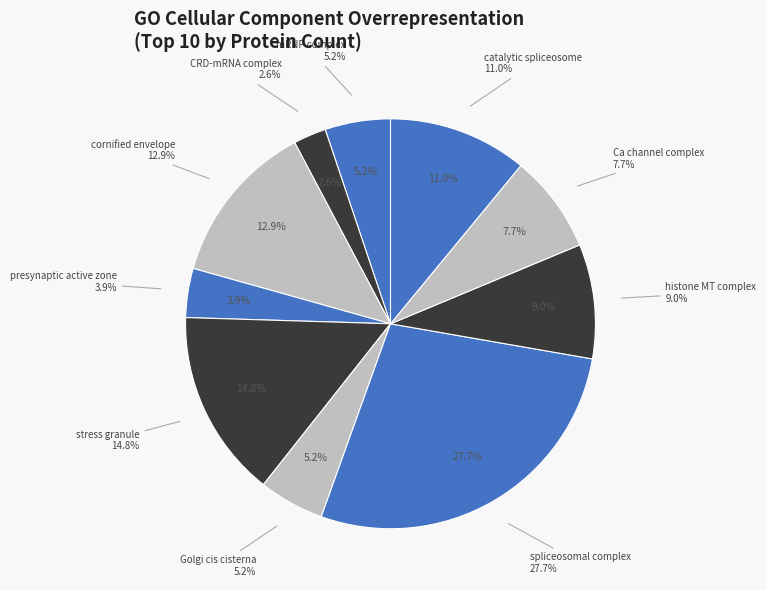

Which slice is the smallest?

CRD-mediated mRNA stability complex